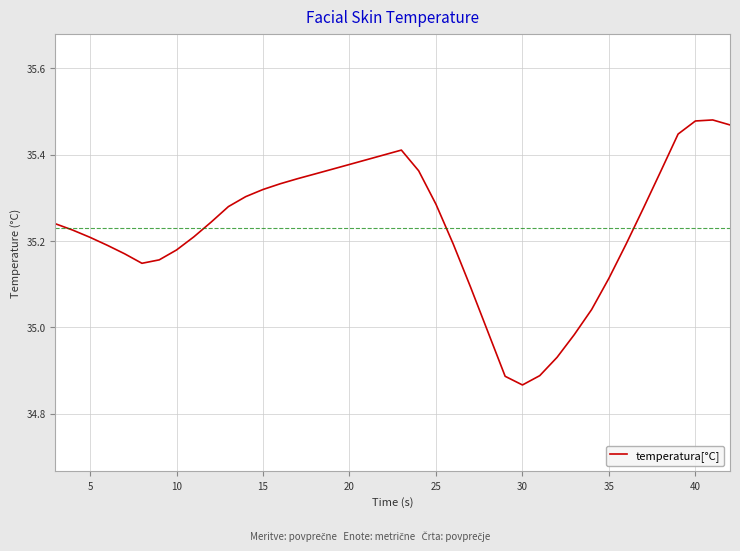

What is the difference between the maximum and minimum values?

0.6